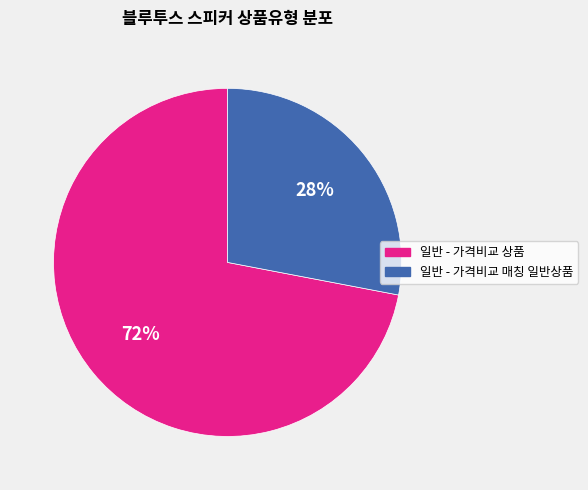

Does 일반 - 가격비교 매칭 일반상품 represent more than half of the total?

No